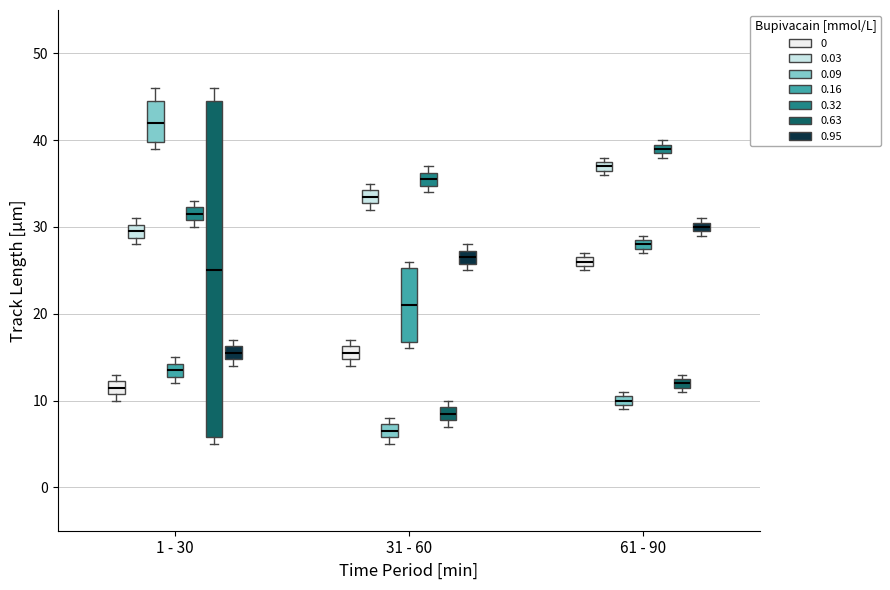

Where is the lower edge of the box for 1 - 30 (0.03) on the y-axis? The values are not printed on the chart, so give them approximately, as read against the axis.

29